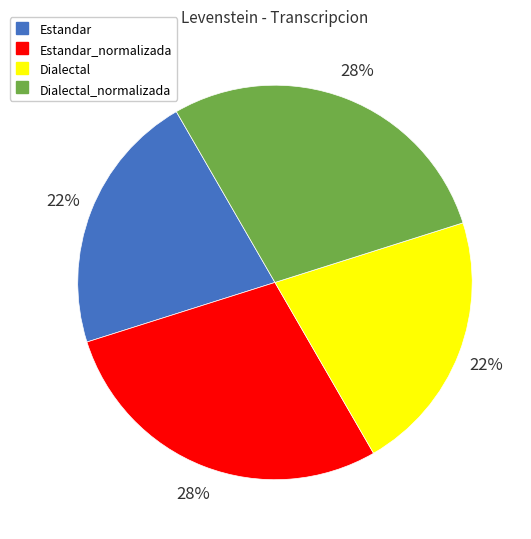

Does any single category account for the majority?

No